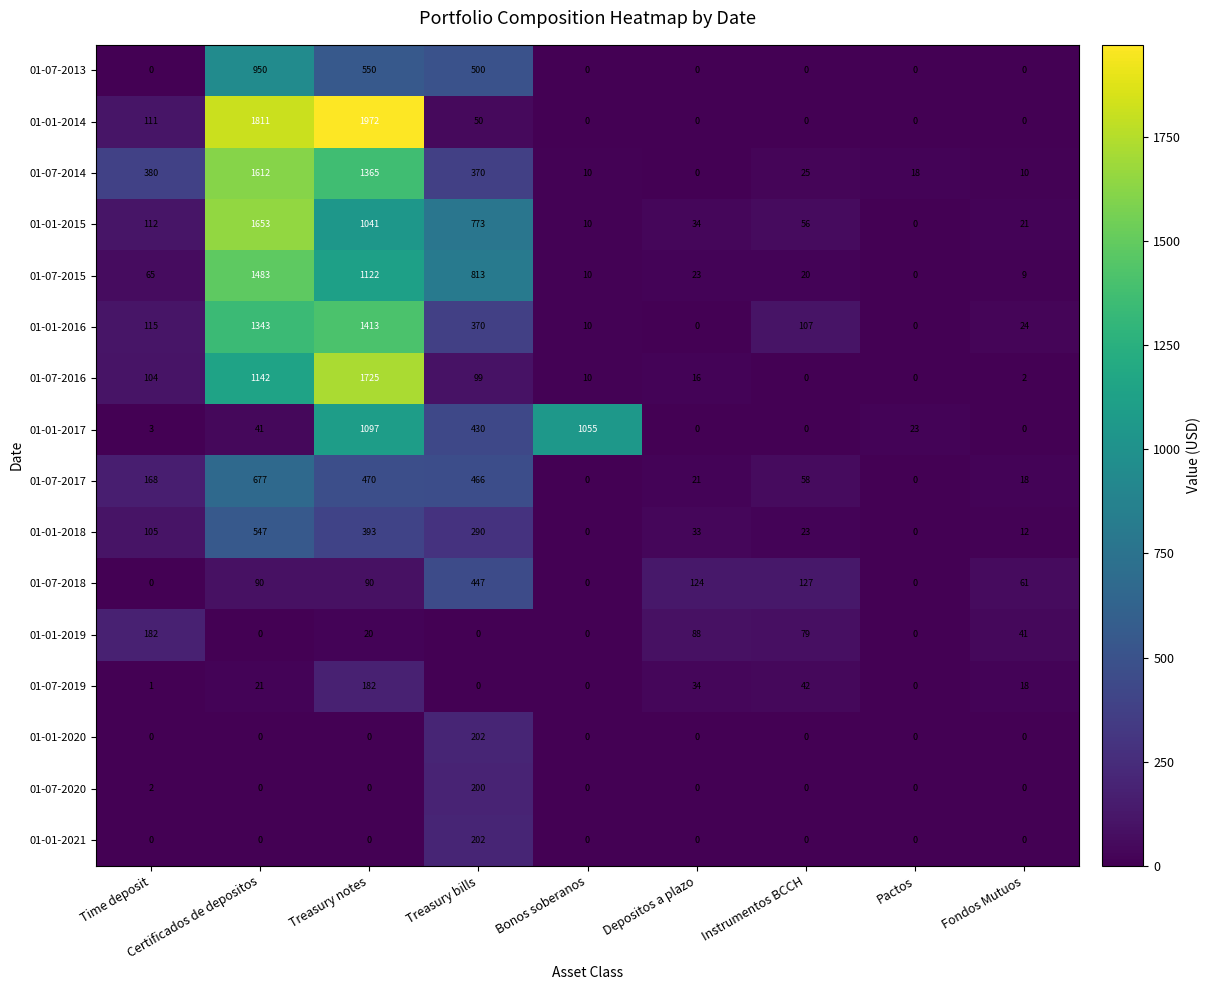

Count the number of data series in this chart.

16